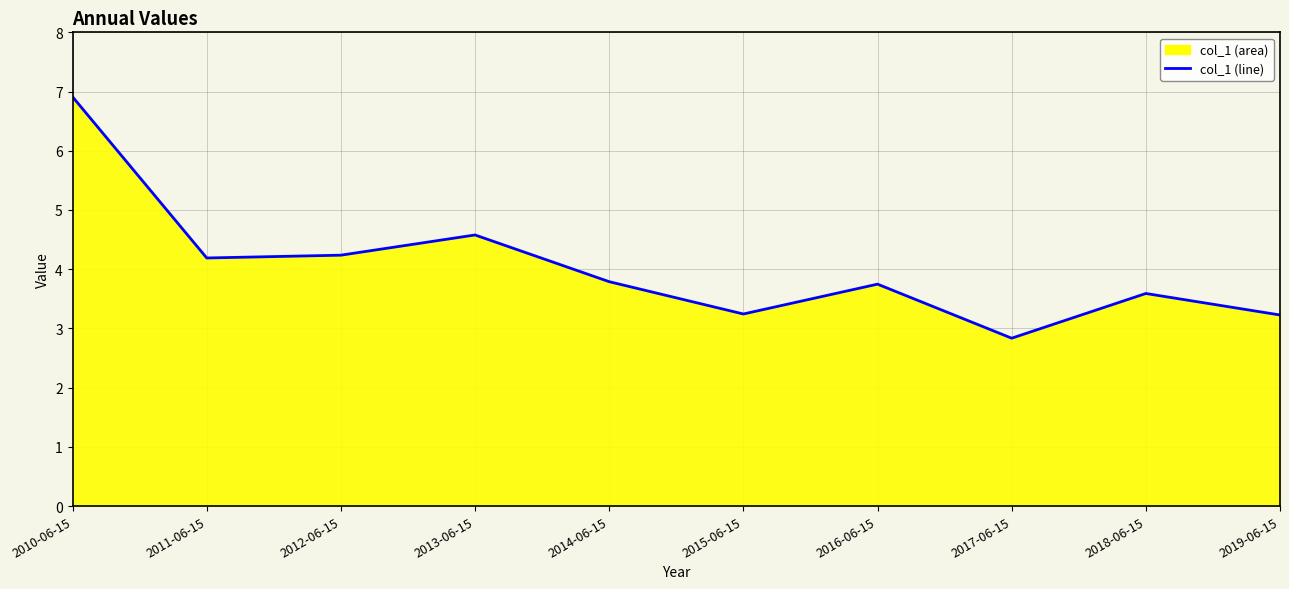

At which category does the data reach its first local valley?

2011-06-15